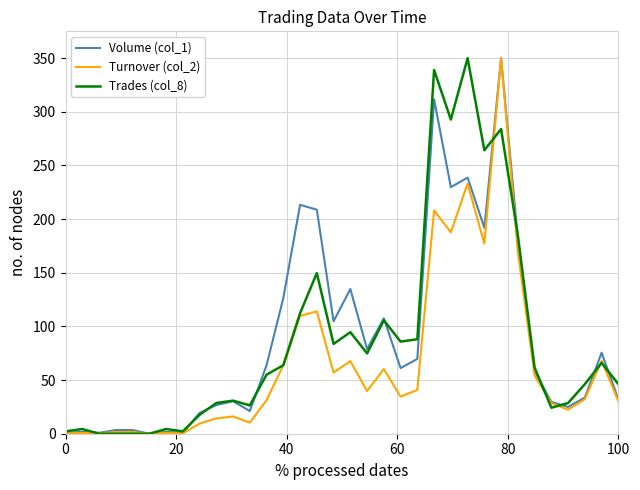

What is the highest value of the Turnover (col_2) series?

350.0